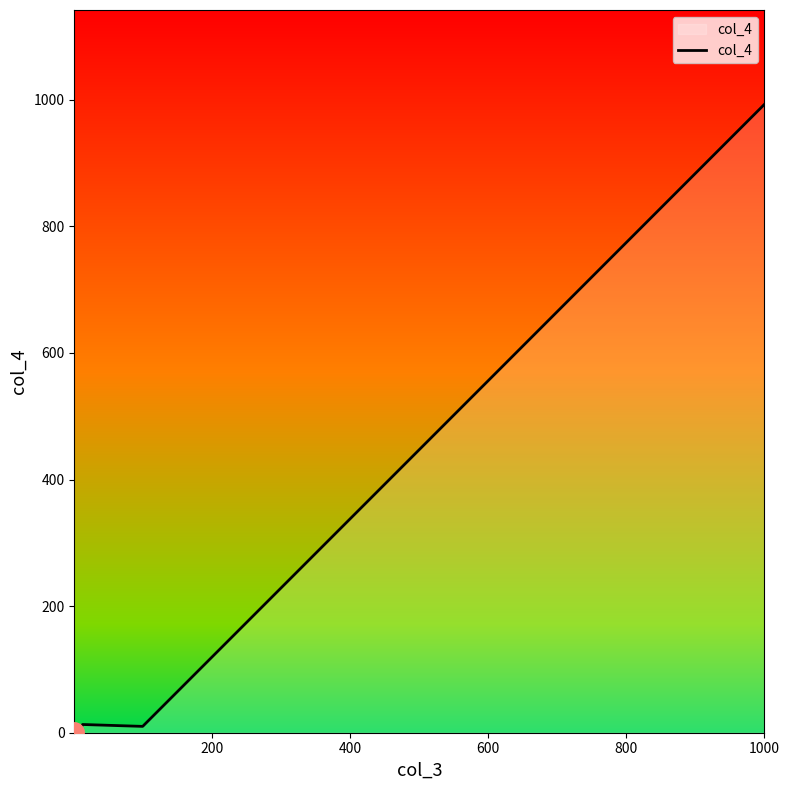

What is the greatest value displayed?

993